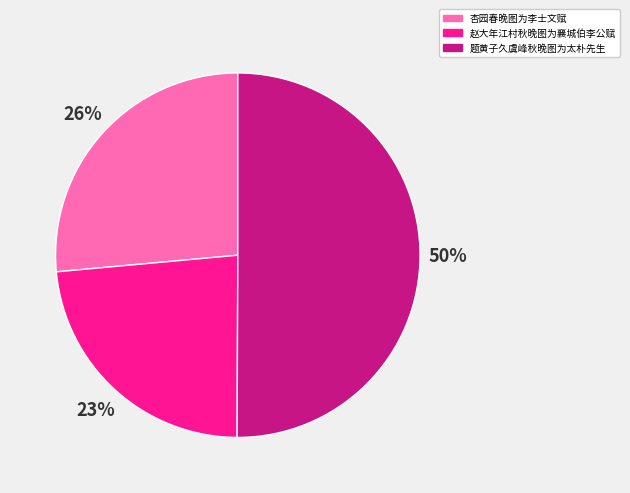

What is the majority slice?

题黄子久虞峰秋晚图为太朴先生